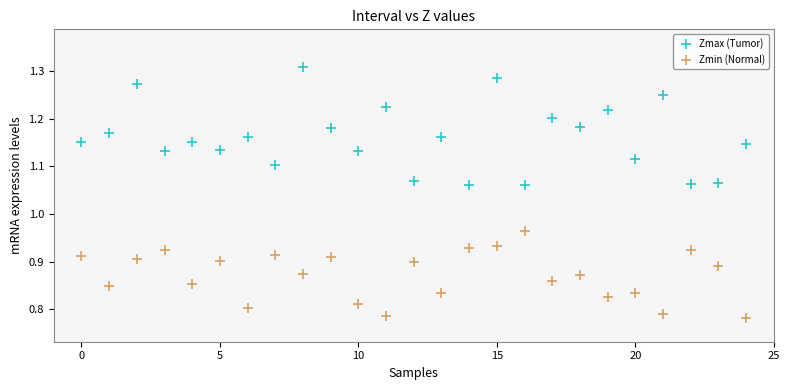

Across all data points, what is the range of Y values (max minus min)?

0.5